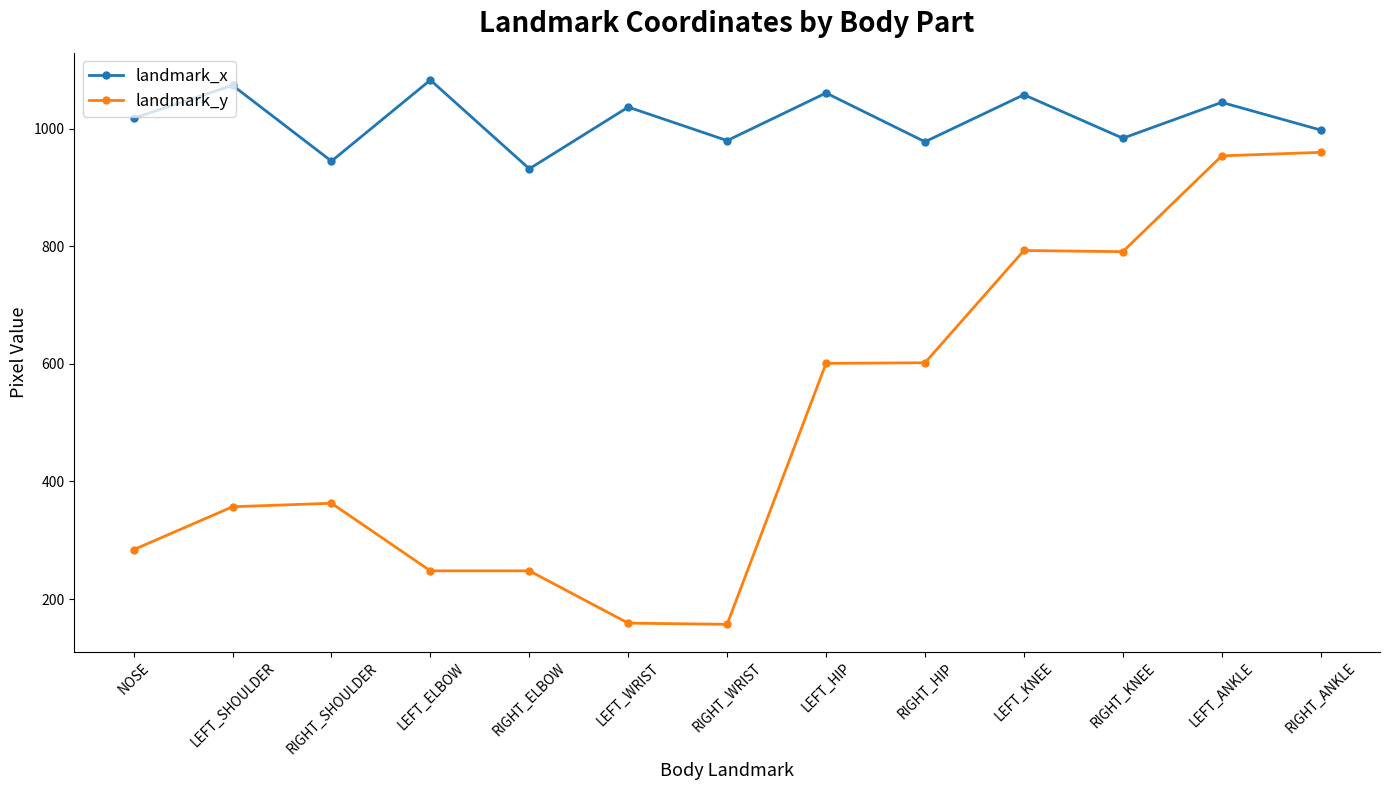

Which series has the largest range (max minus min)?

landmark_y